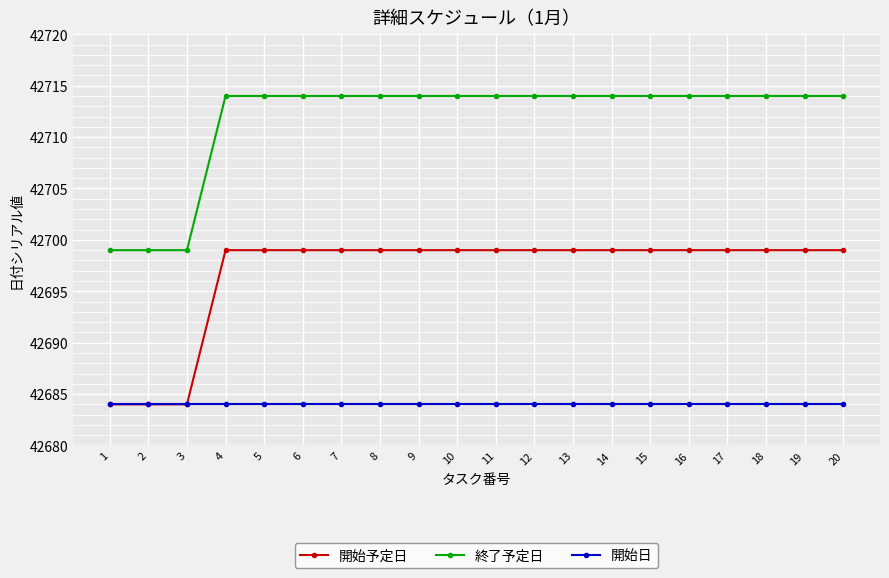

Reading left to right, list all the values displayed in this chart.

開始予定日: 42684	42684	42684	42699	42699	42699	42699	42699	42699	42699	42699	42699	42699	42699	42699	42699	42699	42699	42699	42699
終了予定日: 42699	42699	42699	42714	42714	42714	42714	42714	42714	42714	42714	42714	42714	42714	42714	42714	42714	42714	42714	42714
開始日: 42684	42684	42684	42684	42684	42684	42684	42684	42684	42684	42684	42684	42684	42684	42684	42684	42684	42684	42684	42684